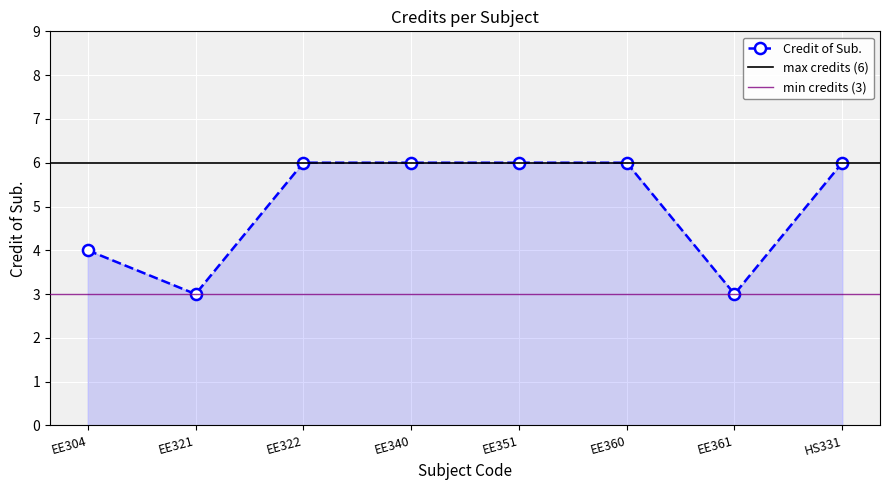

What is the value of the 6th point from the left?

6